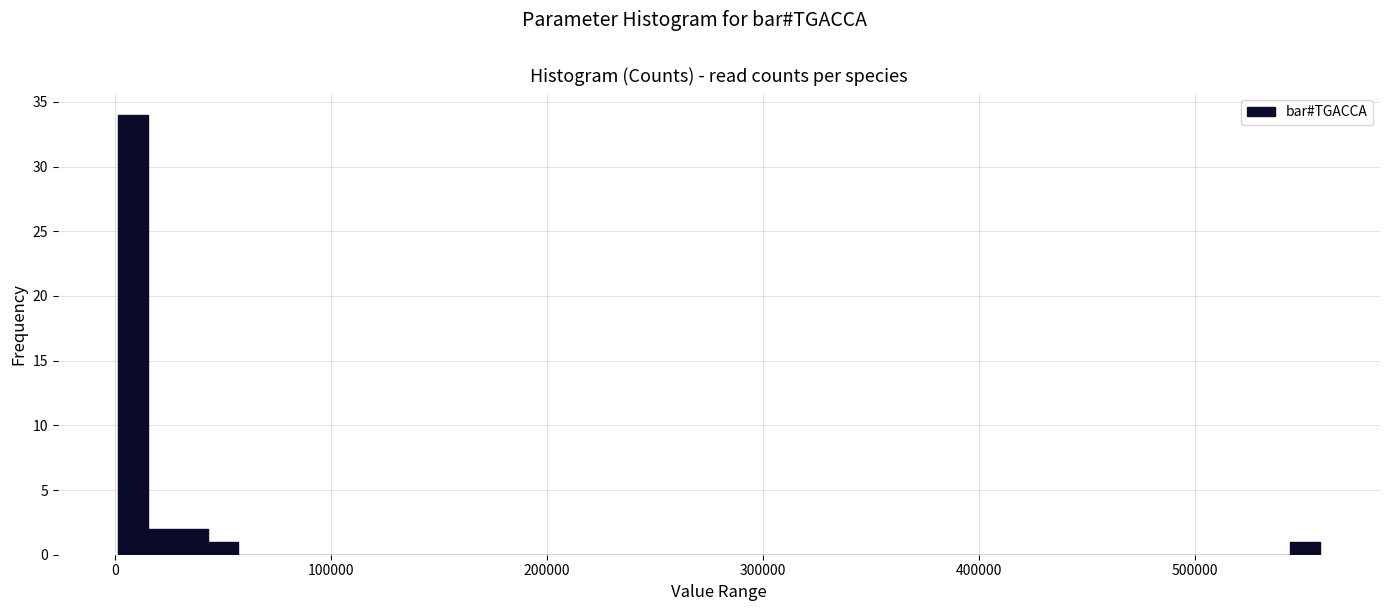

Around what value on the x-axis is the tallest bar? Give the approximate position of its centre, as read against the axis.

10000